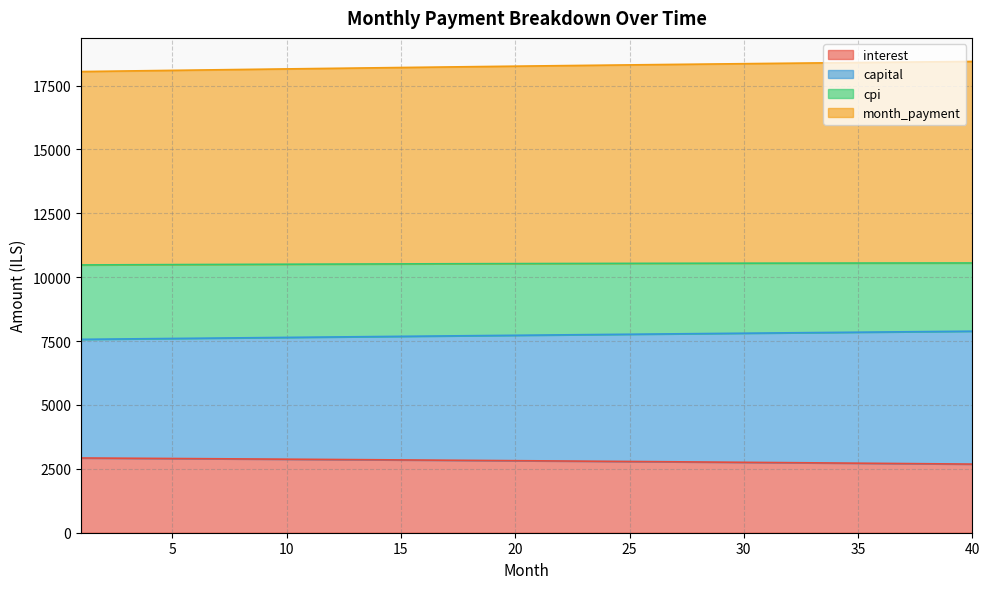

What are all the series names shown in the legend?

interest, capital, cpi, month_payment